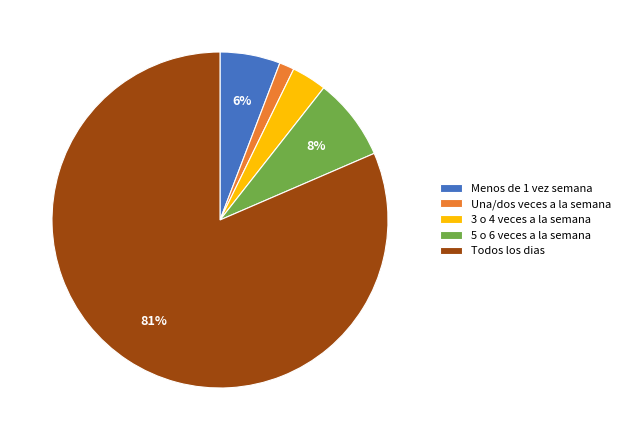

Do Todos los dias and Una/dos veces a la semana together represent more than half of the pie?

Yes